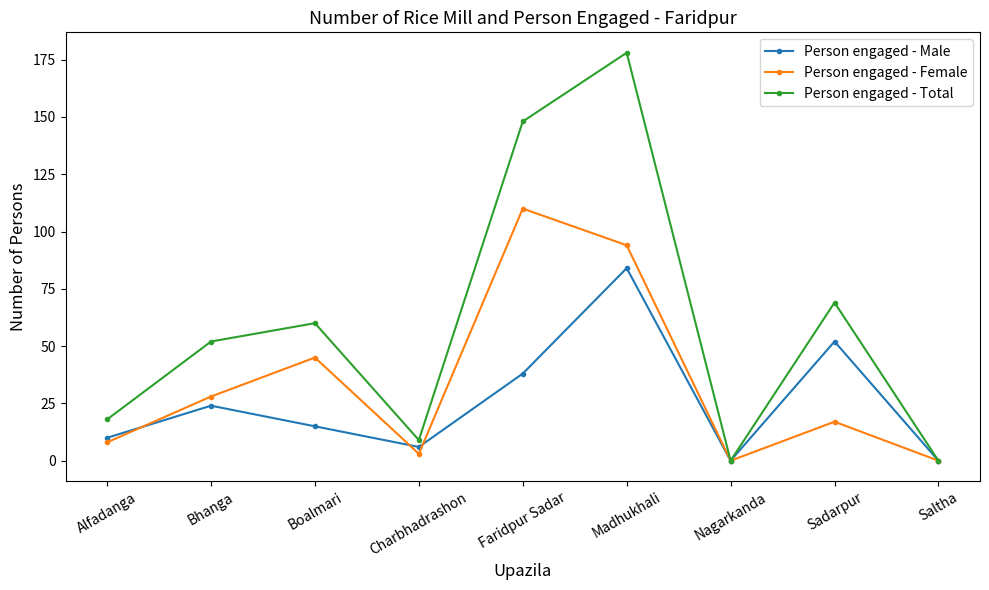

Is the value of Person engaged - Total at Madhukhali greater than the value of Person engaged - Female at Nagarkanda?

Yes